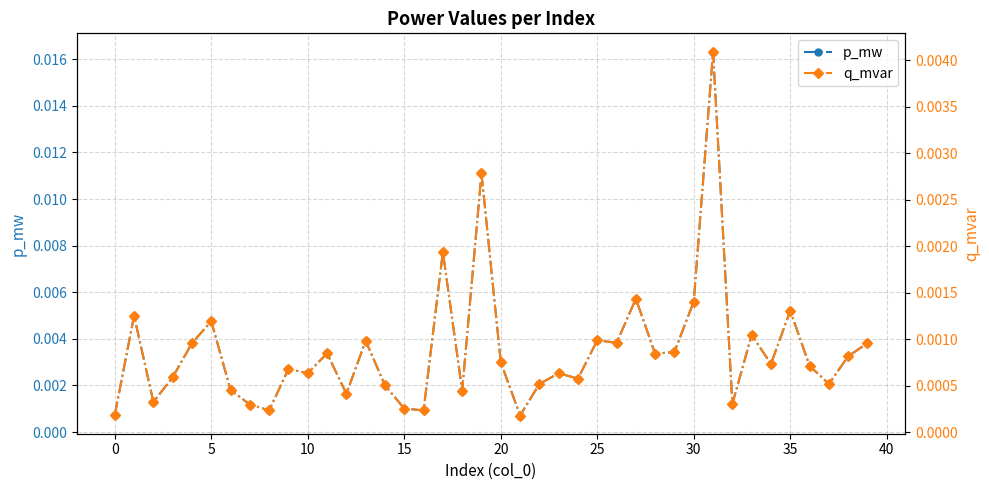

Which series has the largest total across all categories?

p_mw